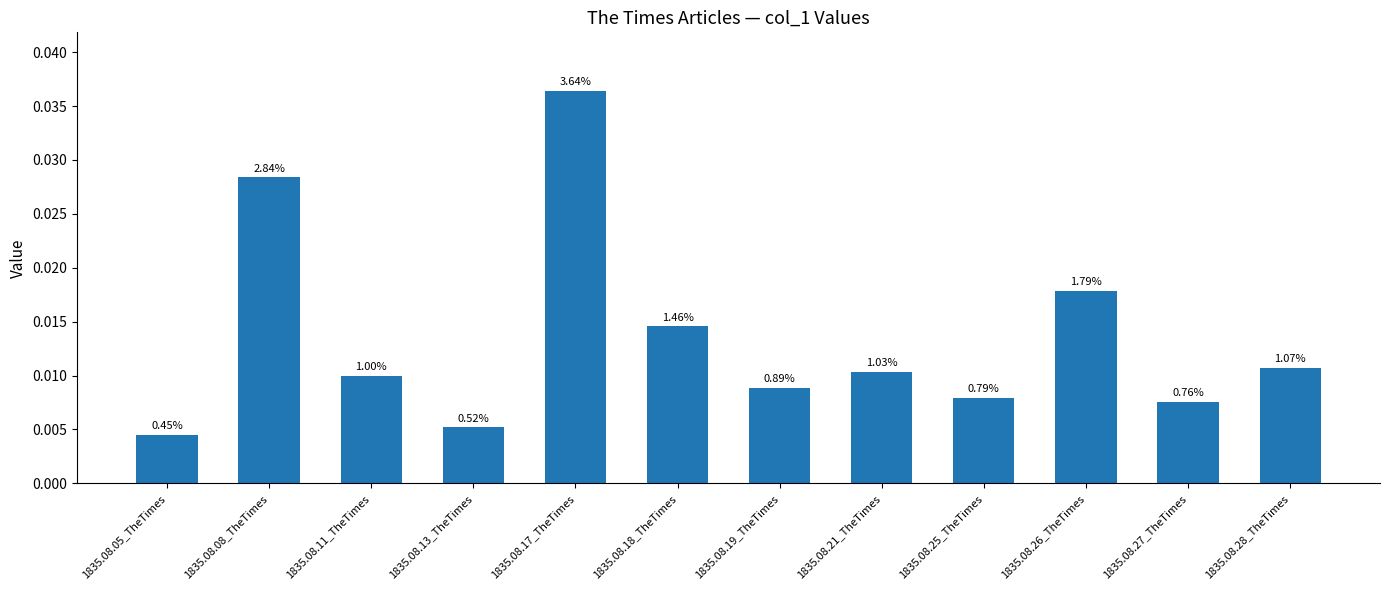

Which label corresponds to the smallest value in the chart?

1835.08.05_TheTimes